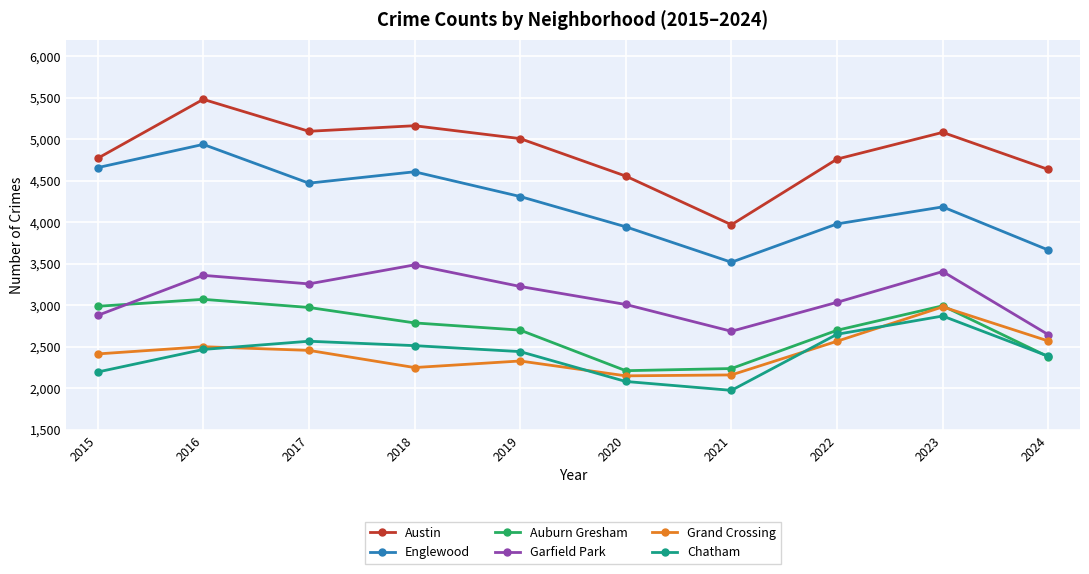

At which category does the chart reach its minimum across all series?

2021